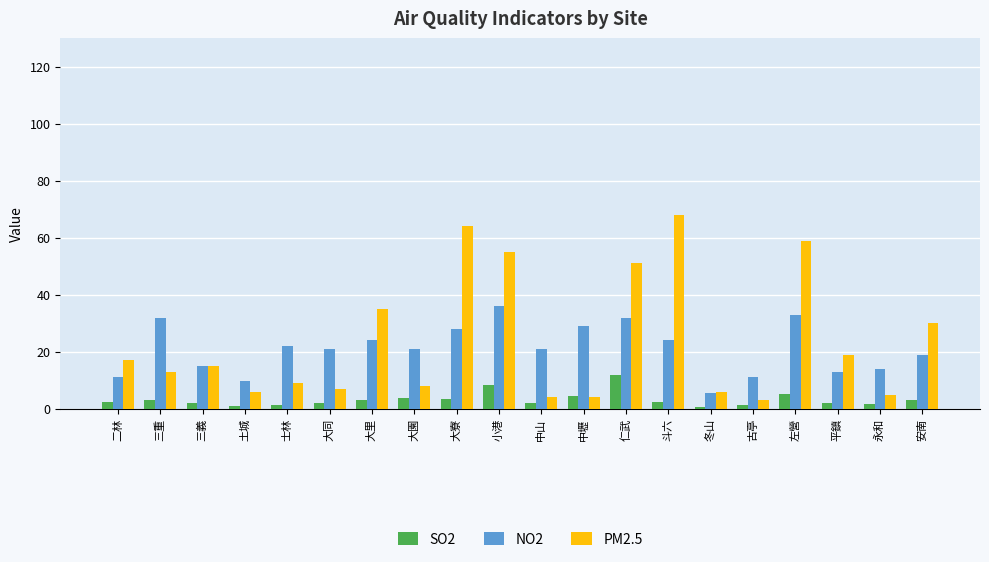

True or false: SO2 has a value of 3.3 at 大寮.

True